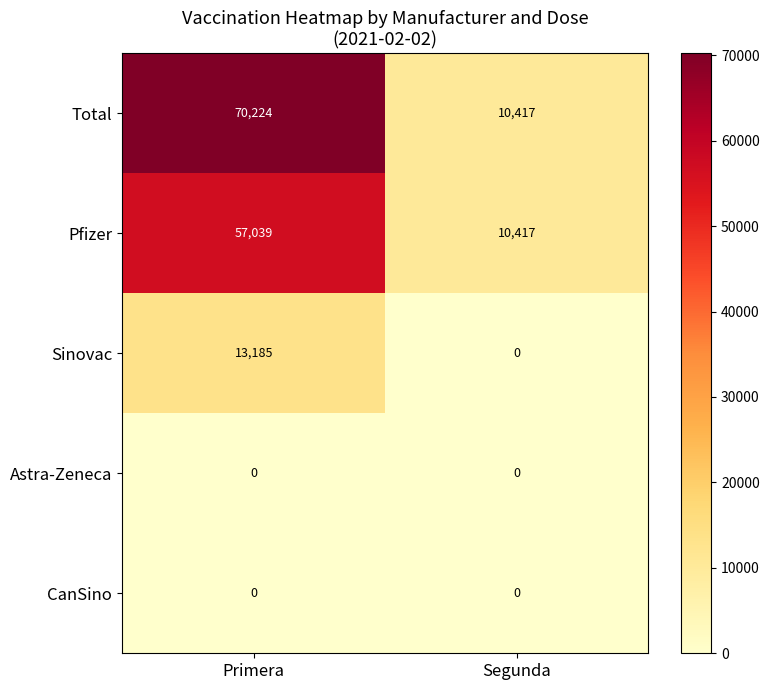

Reading left to right, what are all the values shown in this chart?

Total: Primera=70224	Segunda=10417
Pfizer: Primera=57039	Segunda=10417
Sinovac: Primera=13185	Segunda=0
Astra-Zeneca: Primera=0	Segunda=0
CanSino: Primera=0	Segunda=0